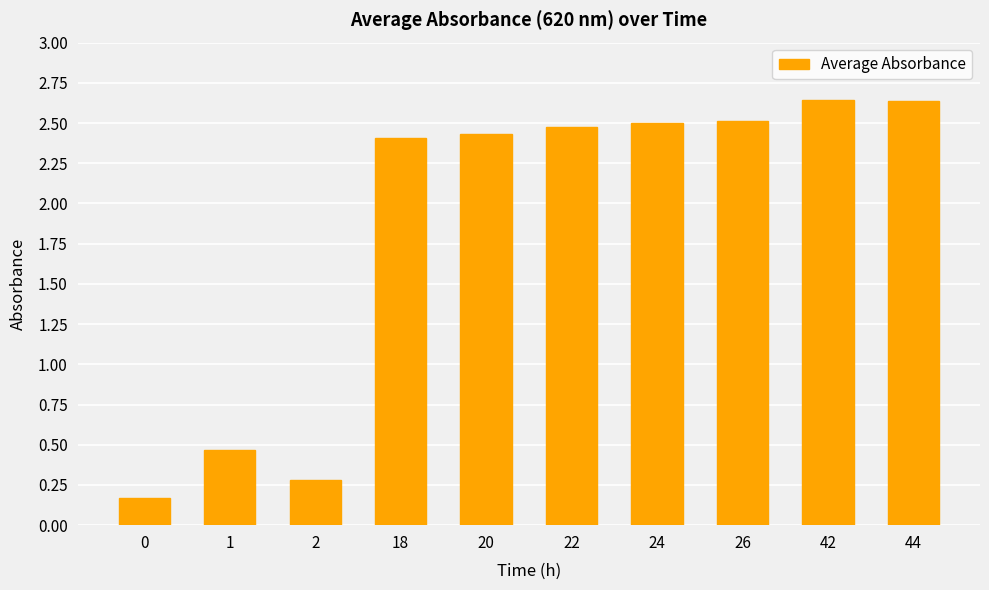

What is the value of the 5th bar from the left?

2.4